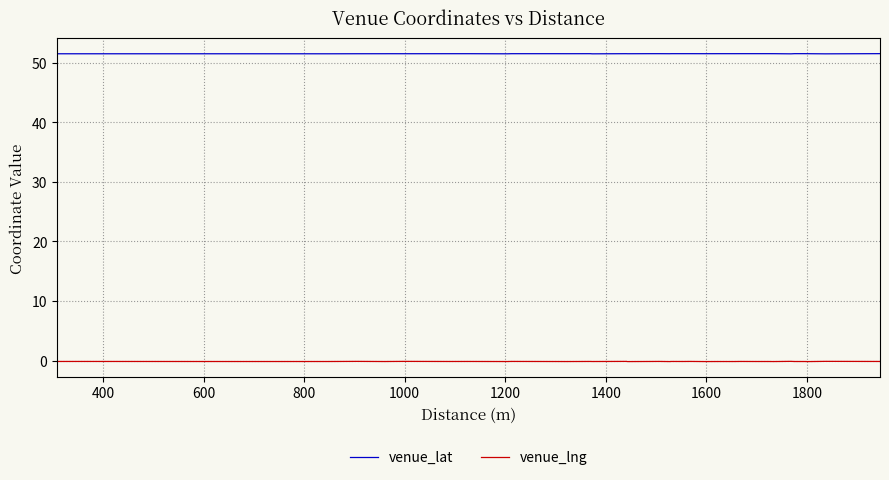

Is this an area chart (filled region under the line)?

No